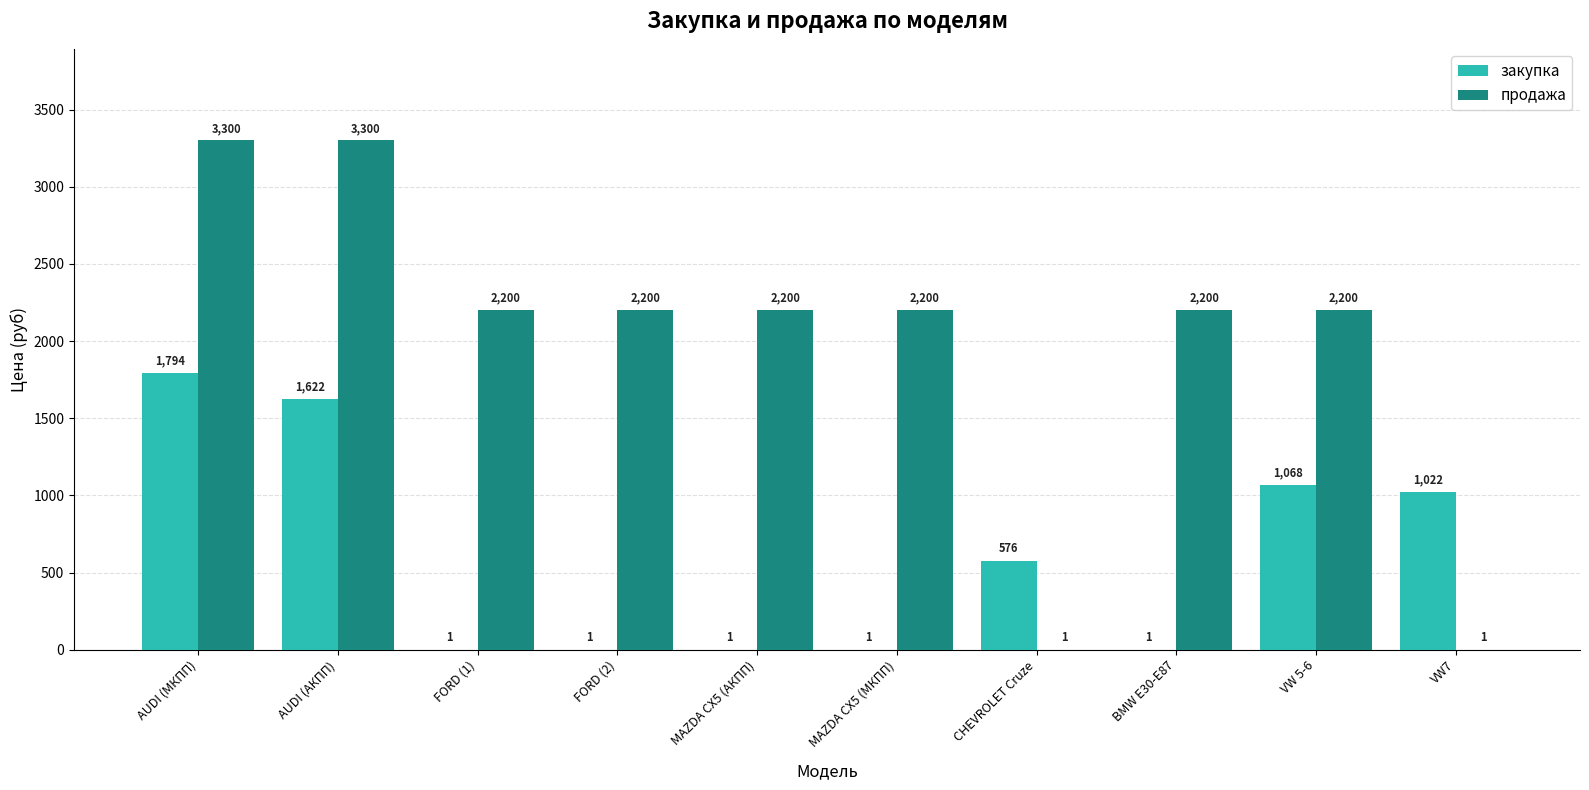

How many values in the закупка series exceed 576?

5